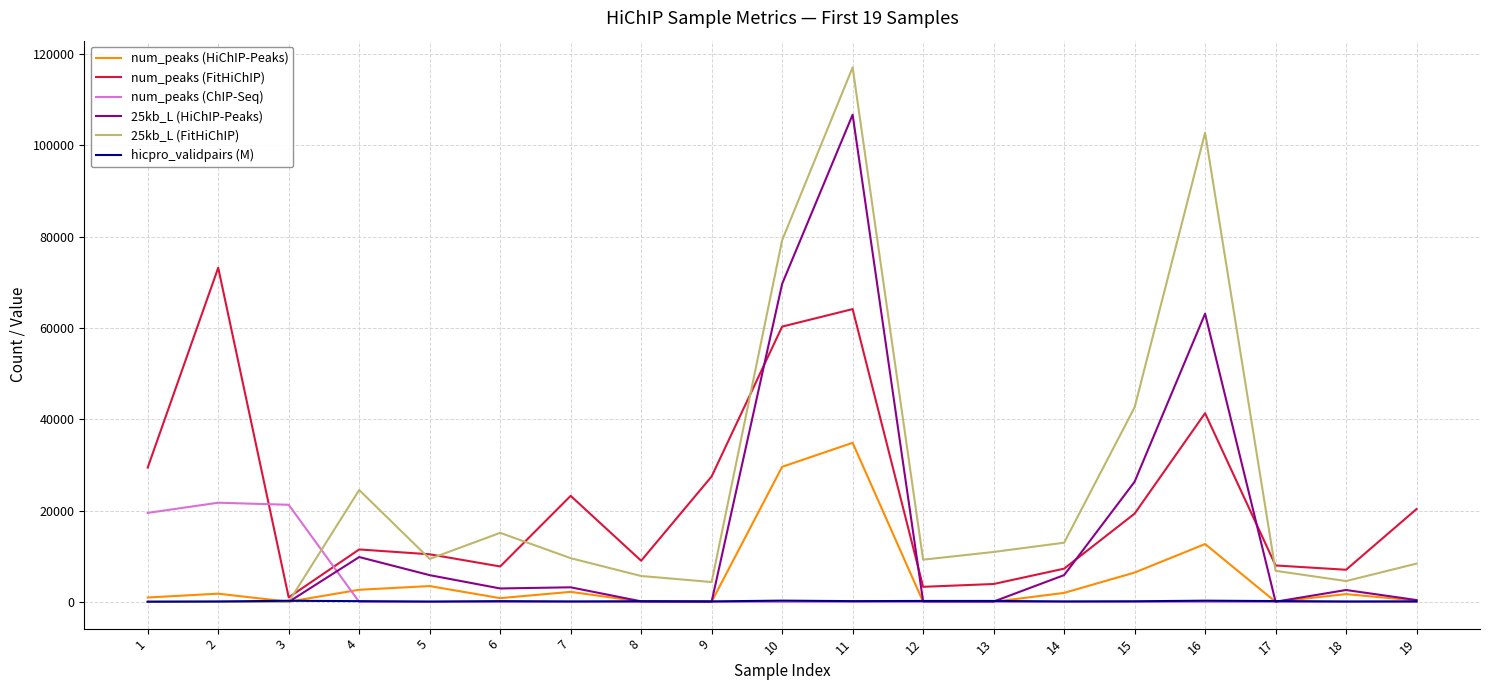

List the series in order of their peak value, highest first.

25kb_L (FitHiChIP), 25kb_L (HiChIP-Peaks), num_peaks (FitHiChIP), num_peaks (HiChIP-Peaks), num_peaks (ChIP-Seq), hicpro_validpairs (M)